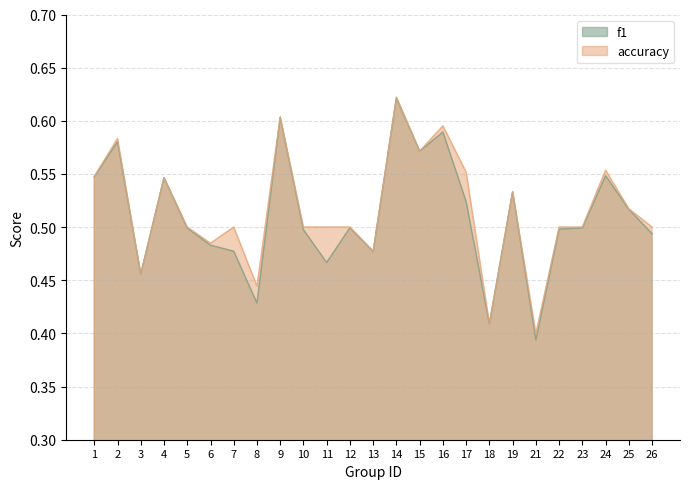

True or false: accuracy has a value of 0.7 at 13.

False